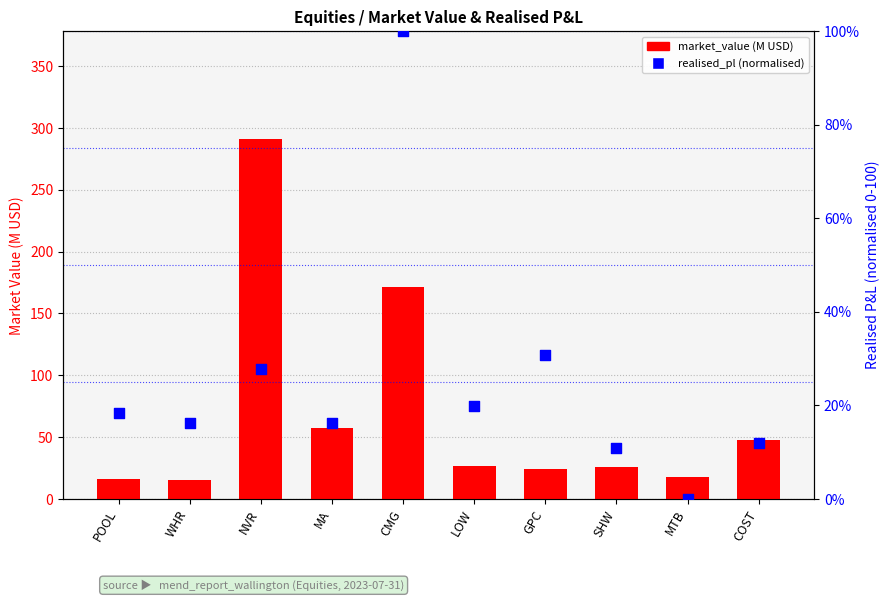

At which category is the sum across all series the highest?

NVR